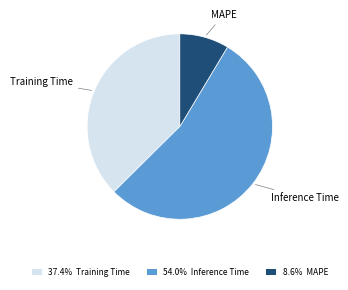

Combined, do MAPE and Training Time account for over 50%?

No